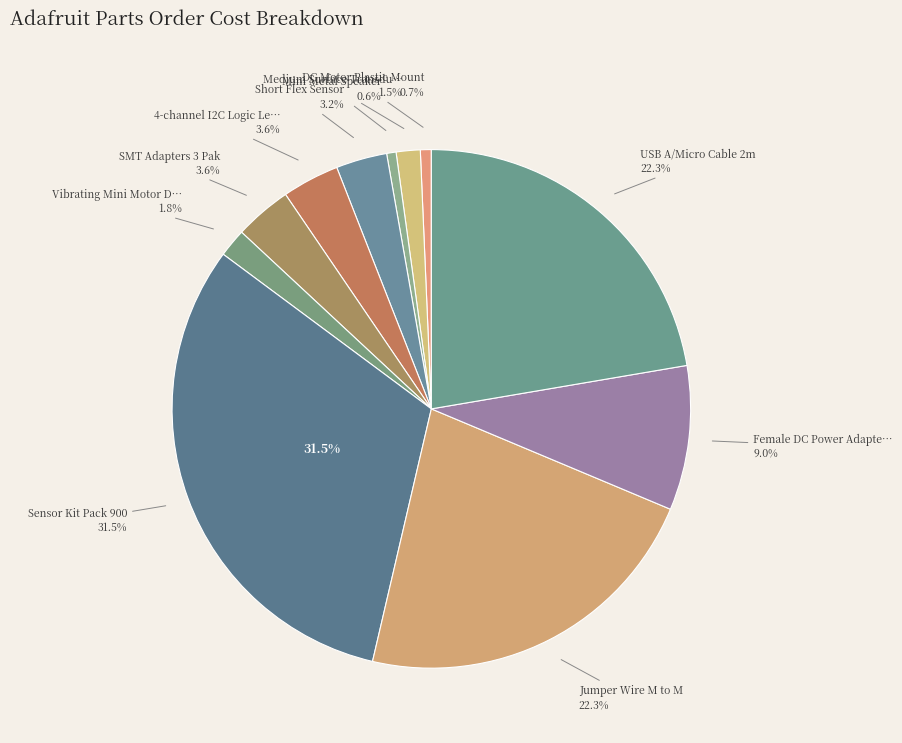

Rank the categories by value from highest to lowest.

Sensor Kit Pack 900, Jumper Wire M to M, USB A/Micro Cable 2m, Female DC Power Adapter, 4-channel I2C Logic Level, SMT Adapters 3 Pak, Short Flex Sensor, Vibrating Mini Motor Disc, Medium Surface Transducer, DC Motor Plastic Mount, Mini Metal Speaker